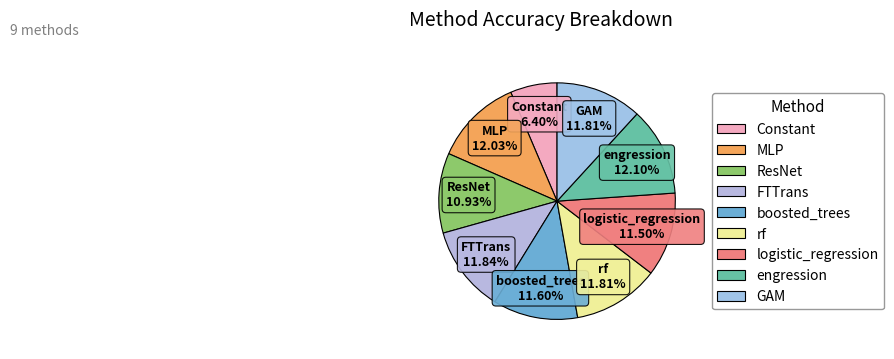

To the nearest percent, what portion does engression represent?

12%